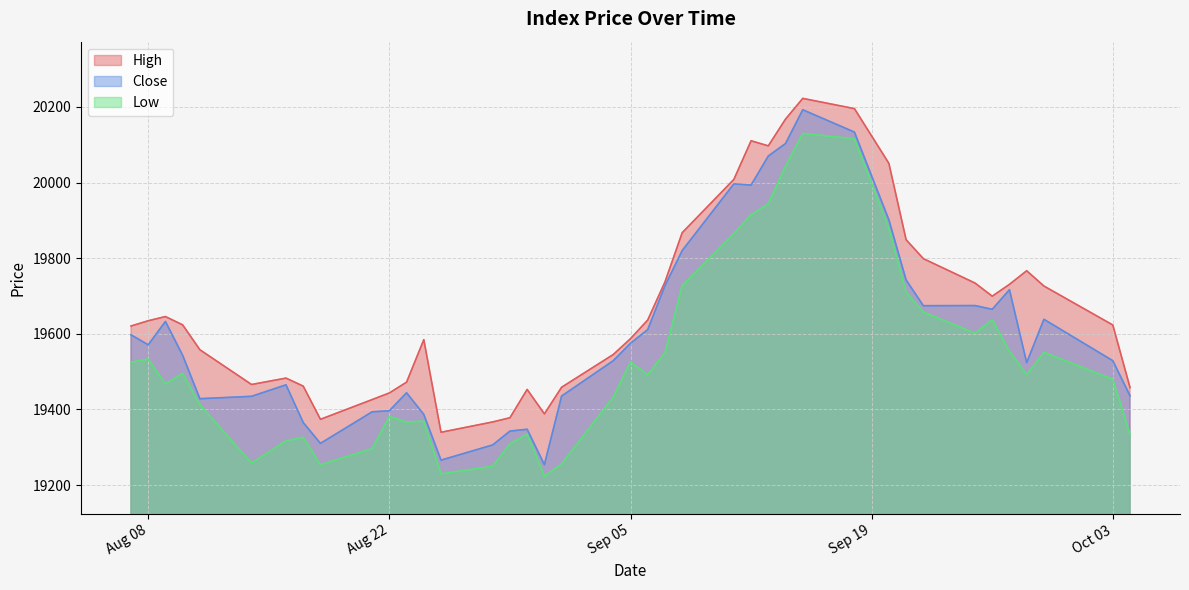

Is it true that Low equals 8931.8 at Aug 08?

False